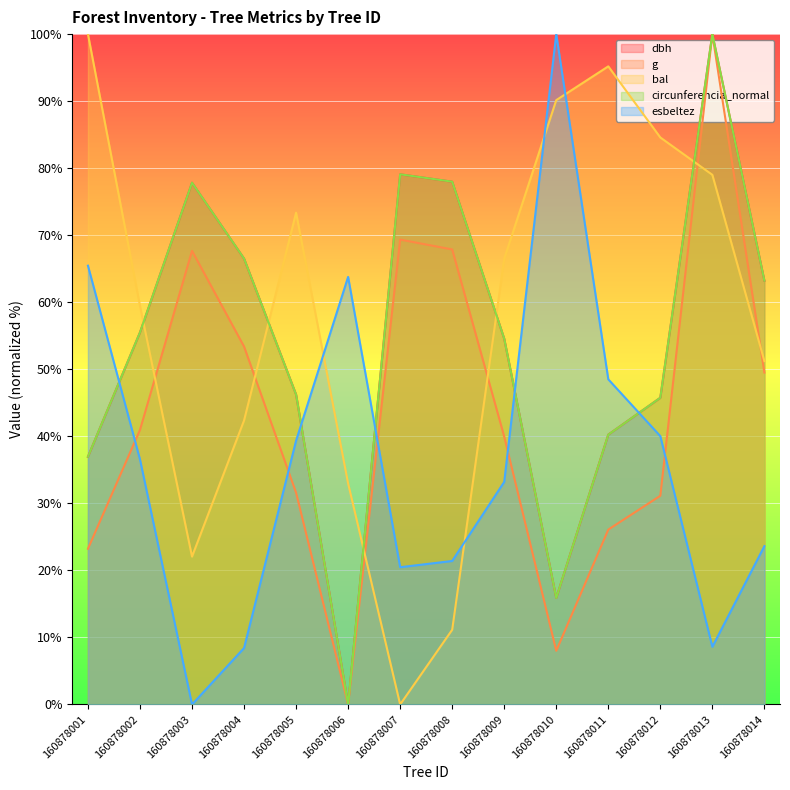

The value of g at 160878012 is 31.1. True or false?

True